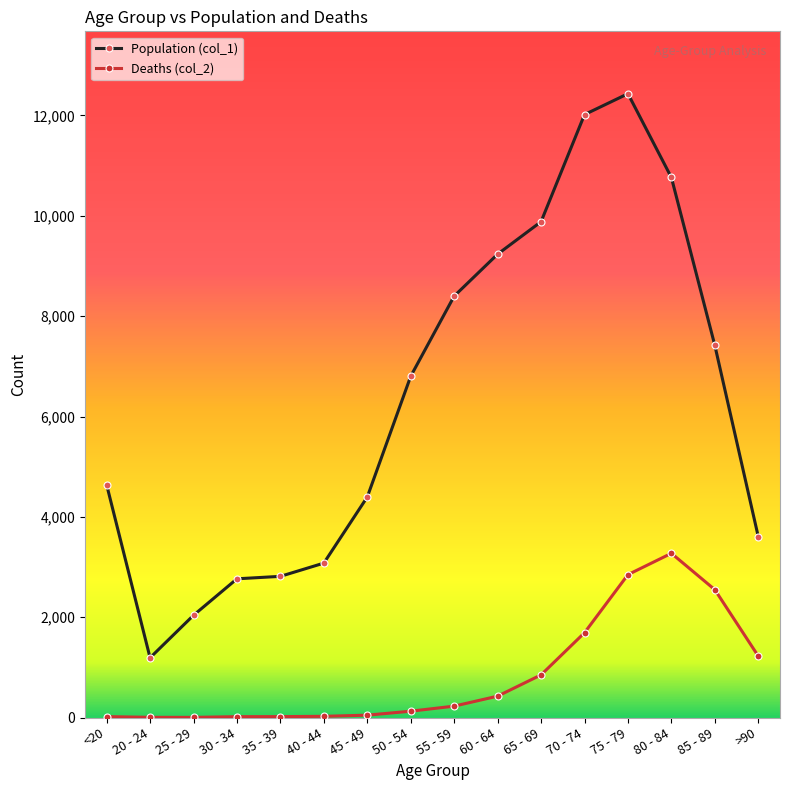

Count the number of categories in the chart.

16